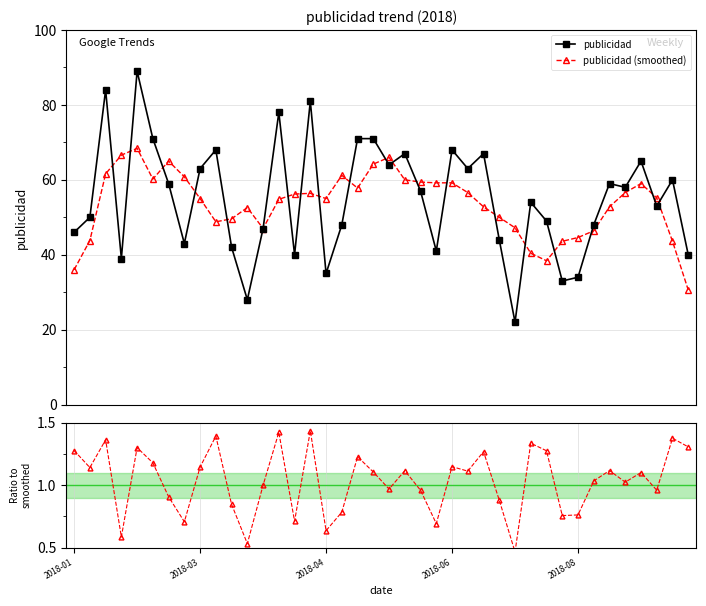

What is the average value of the ratio series?

1.0